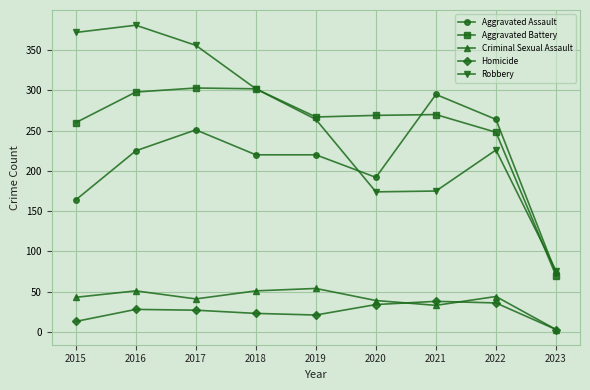

True or false: Criminal Sexual Assault and Aggravated Battery intersect in this chart.

False